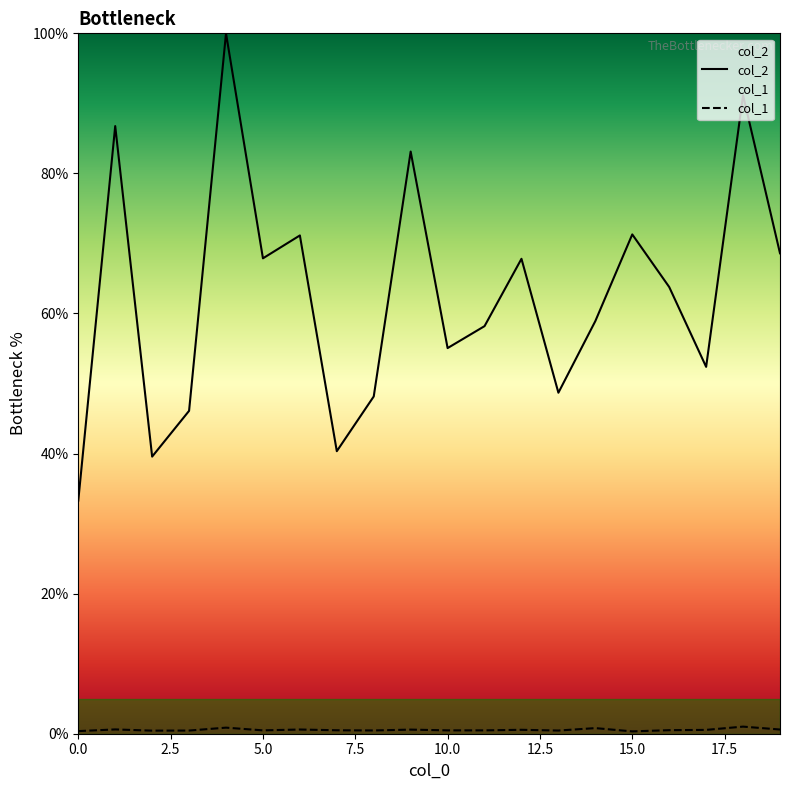

What is the sum of all col_2 values?

1252.2